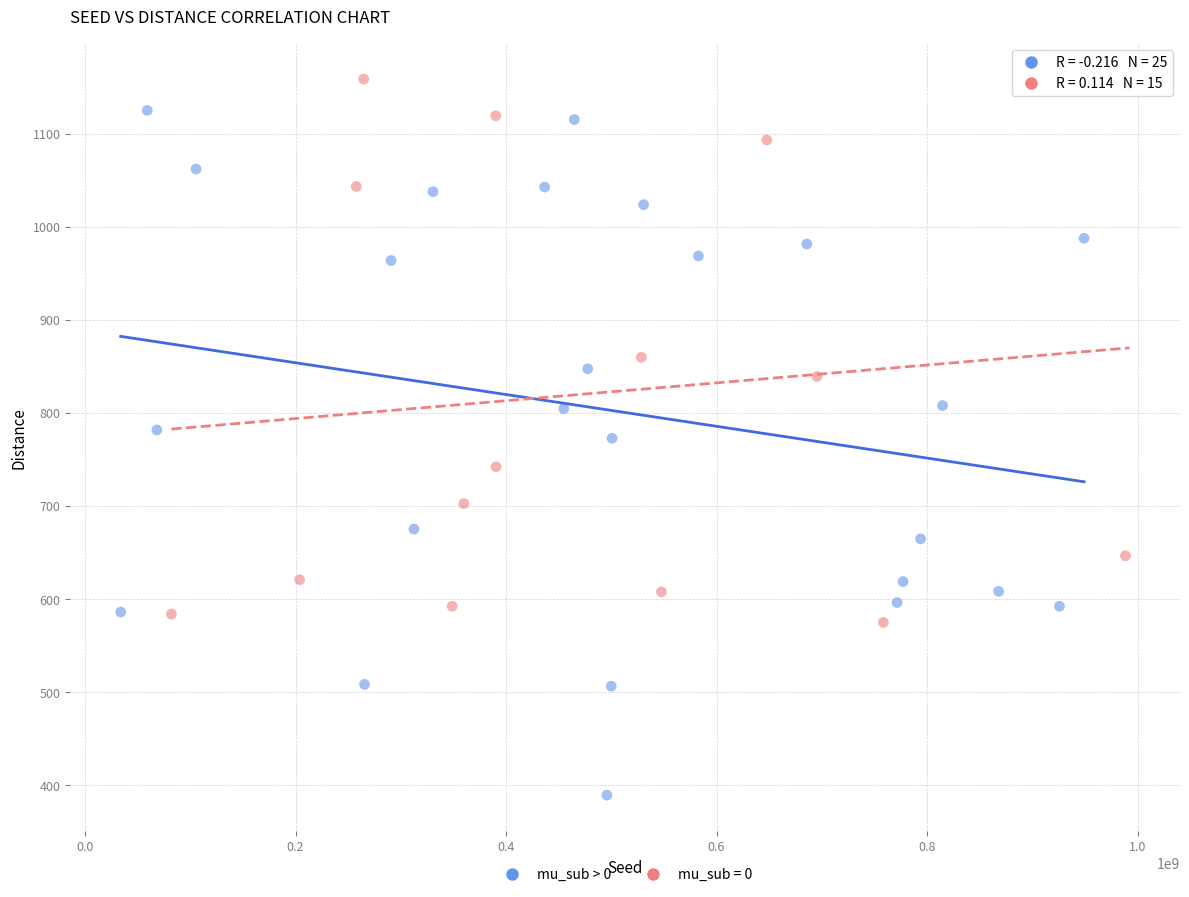

Which series reaches the minimum Y coordinate?

mu_sub > 0